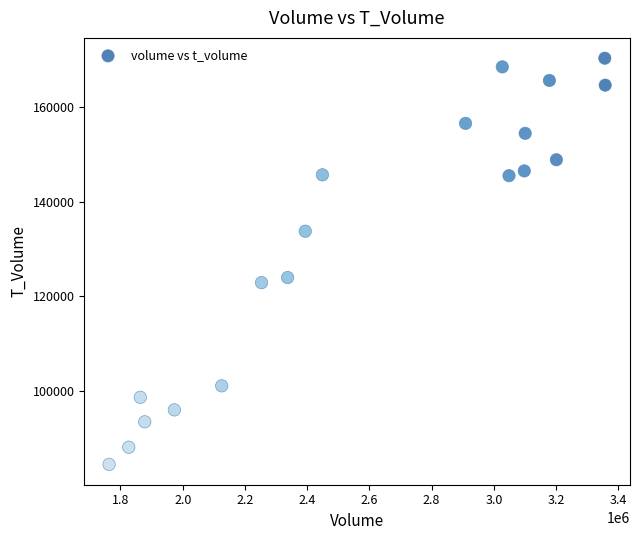

What is the range of X values (max minus min)?

1594629